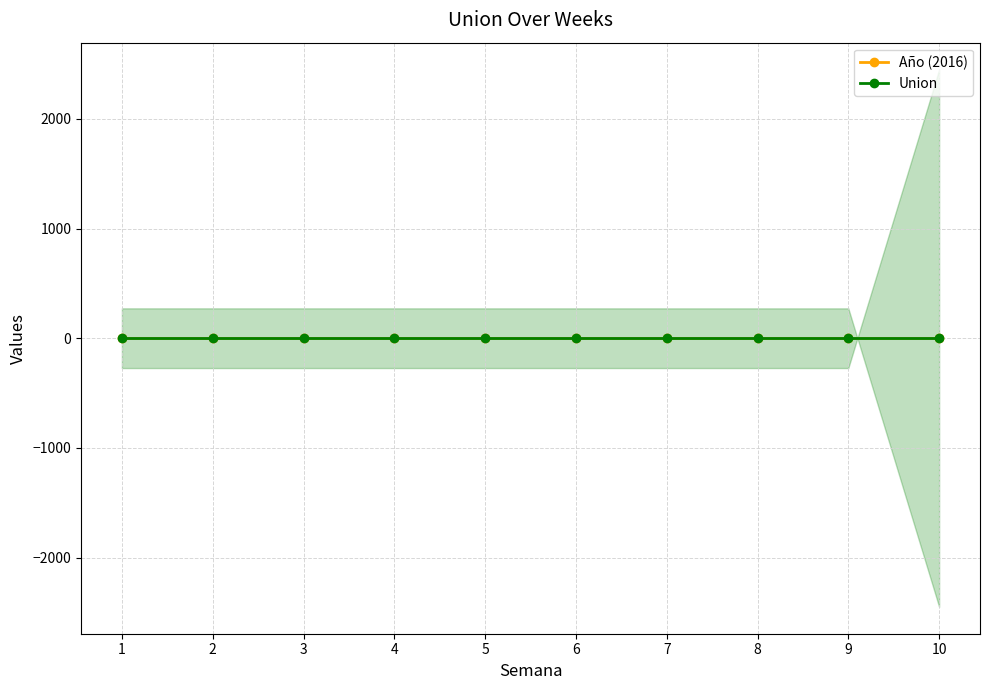

Is it true that Union equals 34786 at 6?

False